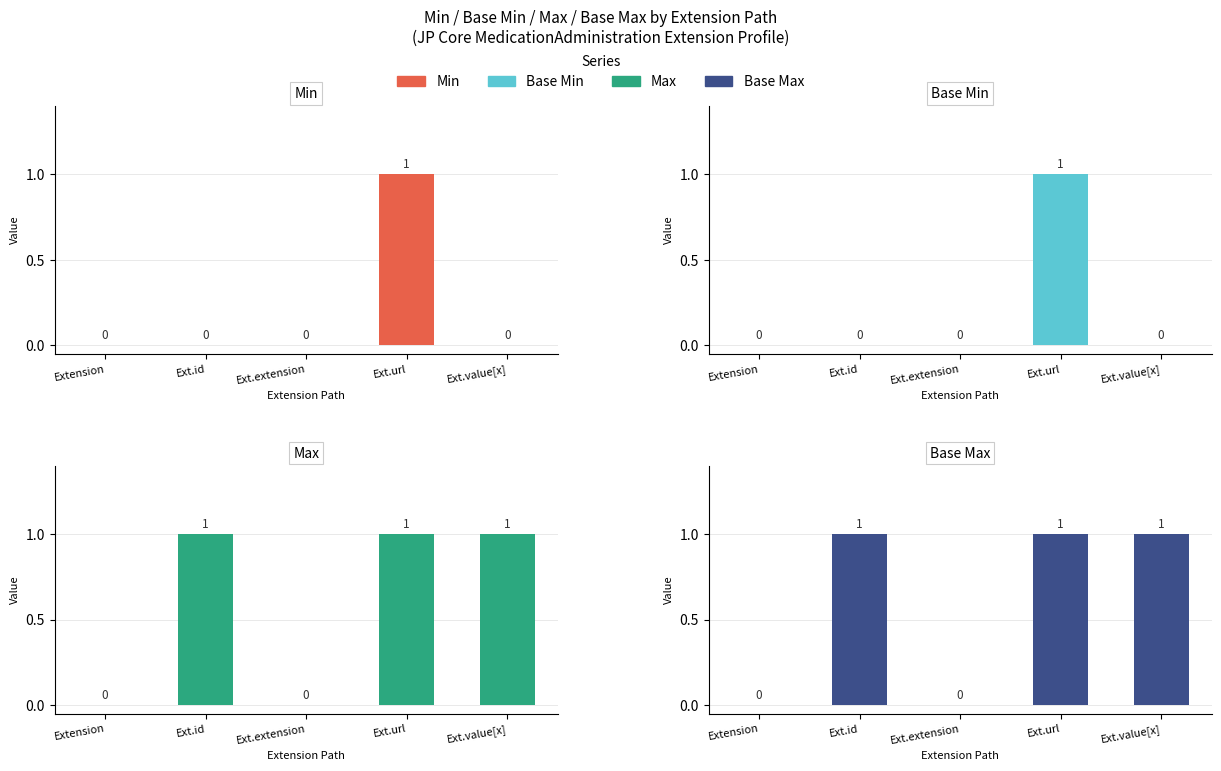

At which label does Max reach its minimum?

Extension